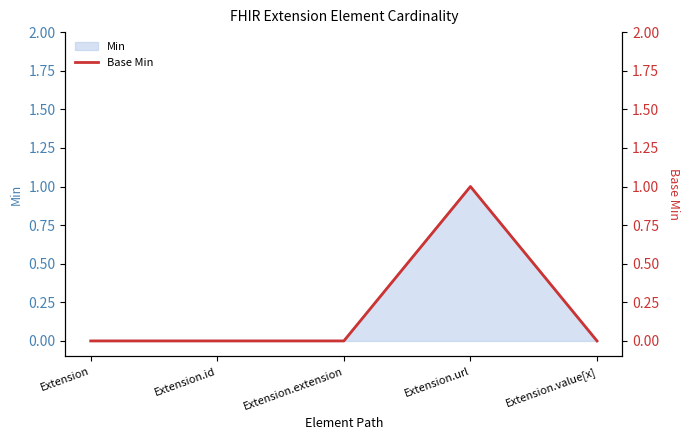

Where is the data nearest to the value 0?

Extension